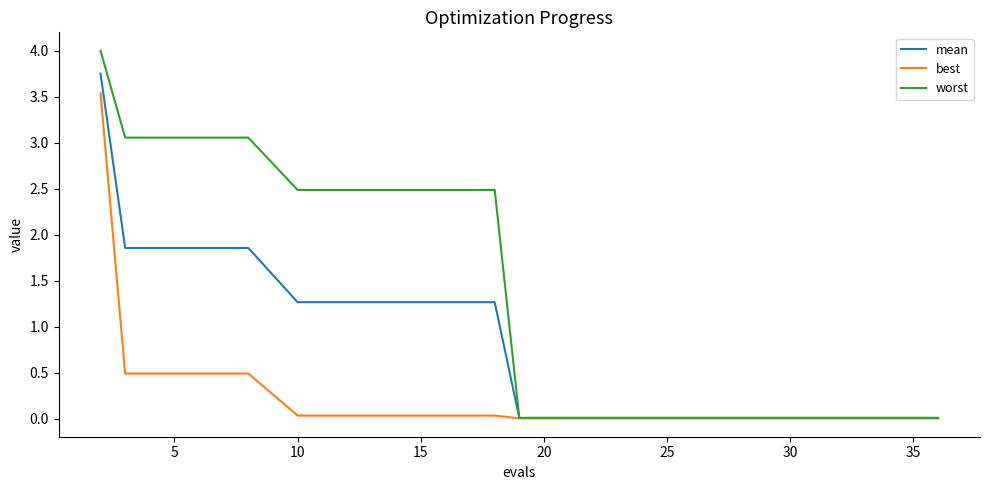

List the series in order of their peak value, highest first.

worst, mean, best